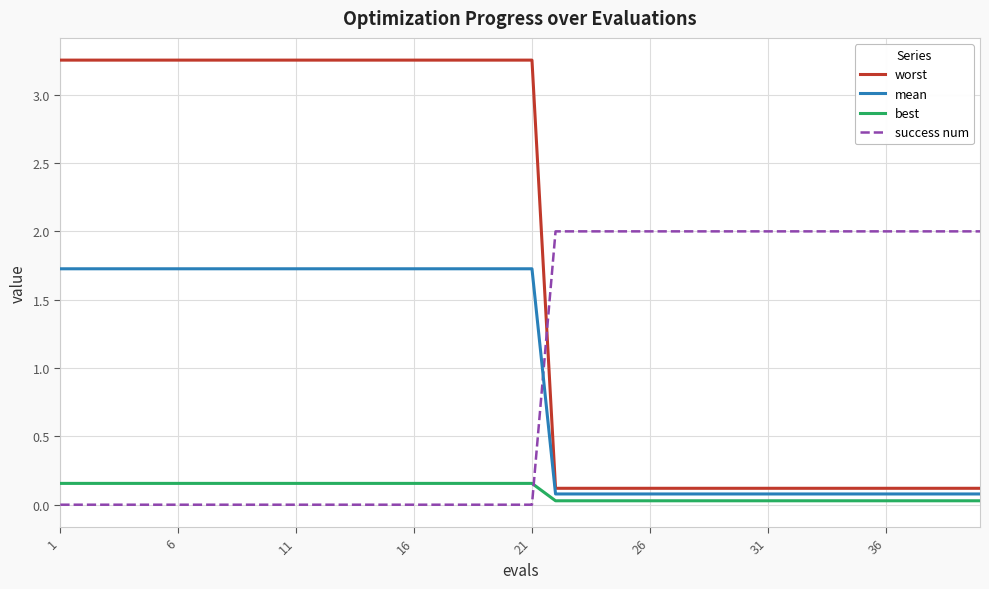

True or false: worst and best intersect in this chart.

False